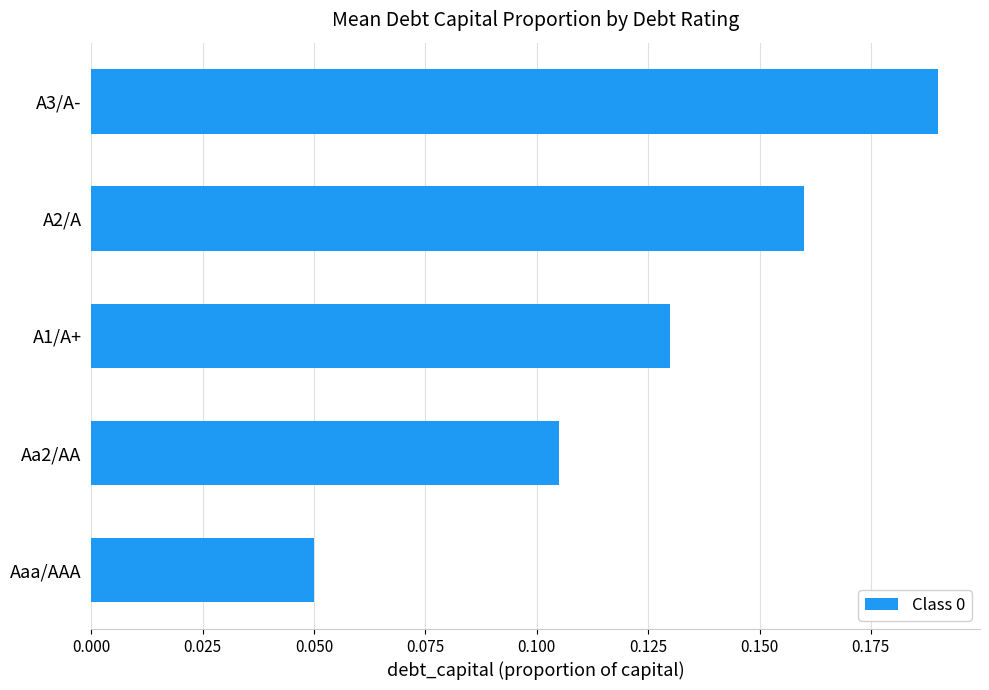

Rank the categories by value from lowest to highest.

Aaa/AAA, Aa2/AA, A1/A+, A2/A, A3/A-